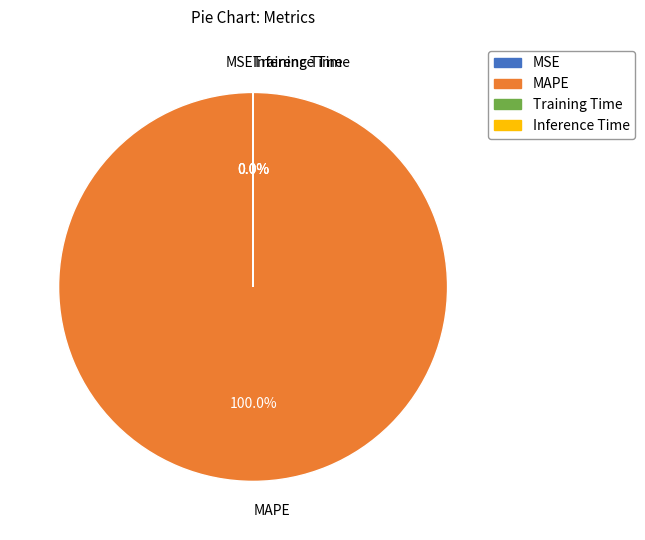

Is there a majority slice in this chart?

Yes